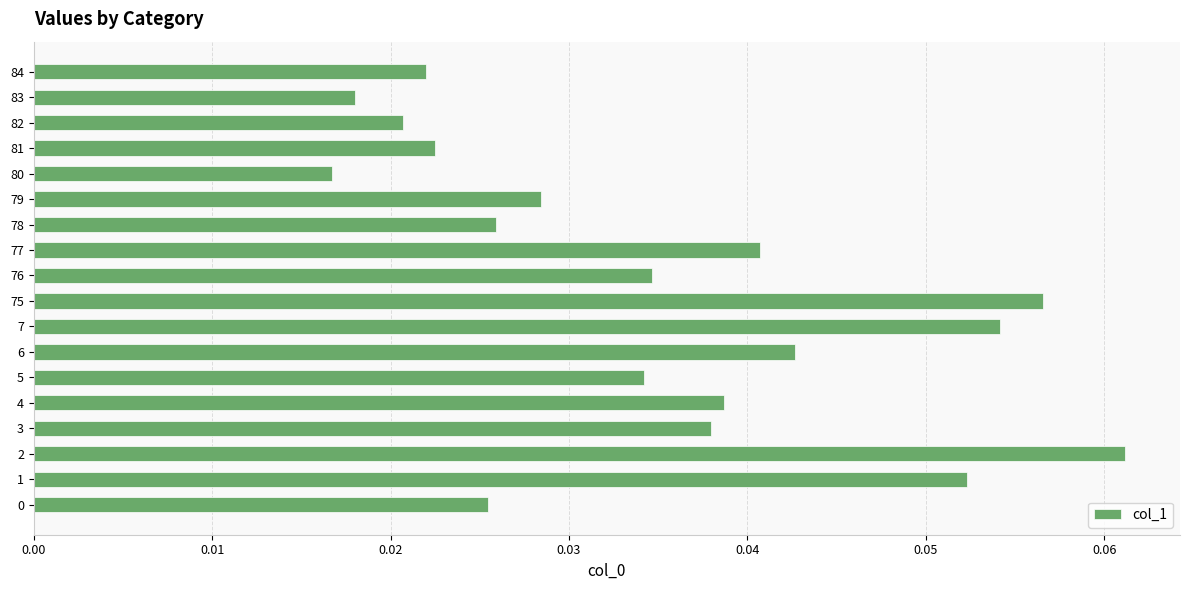

At which category does the chart reach its peak across all series?

2